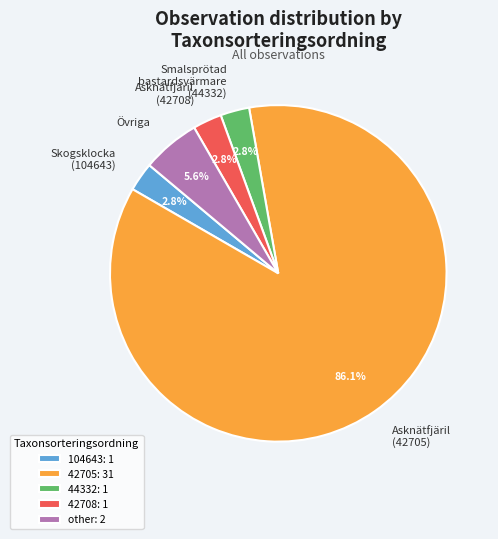

How much of the chart is everything except Asknätfjäril (42708)?

97.2%